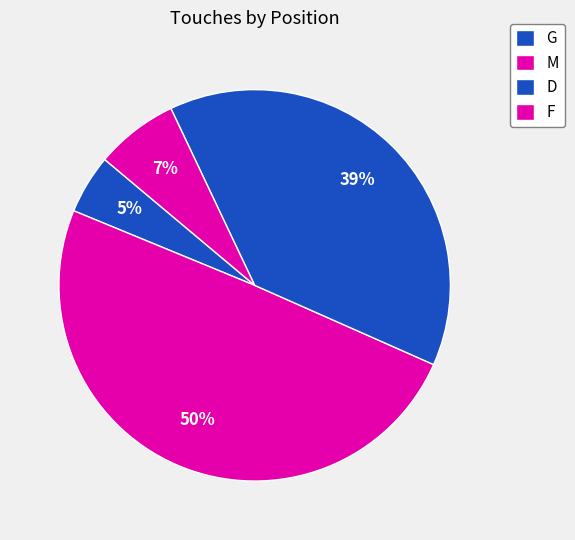

Count the number of slices in the pie.

4